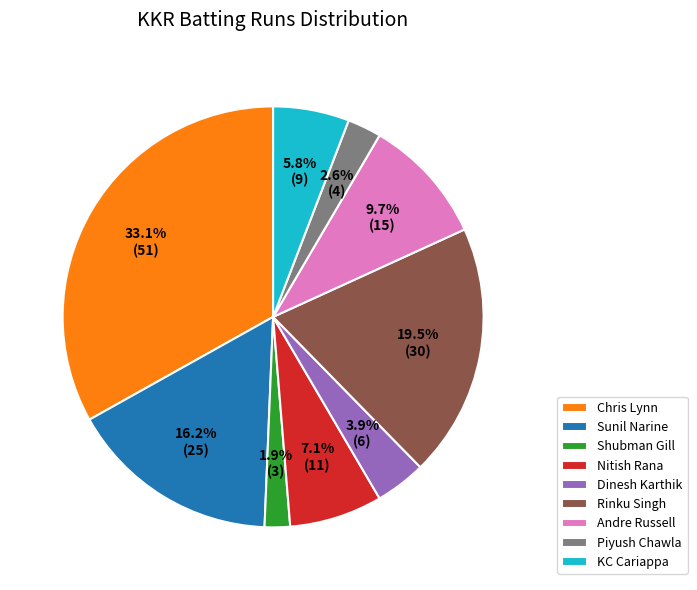

To the nearest percent, what is the difference between the Sunil Narine and Rinku Singh slice percentages?

3%